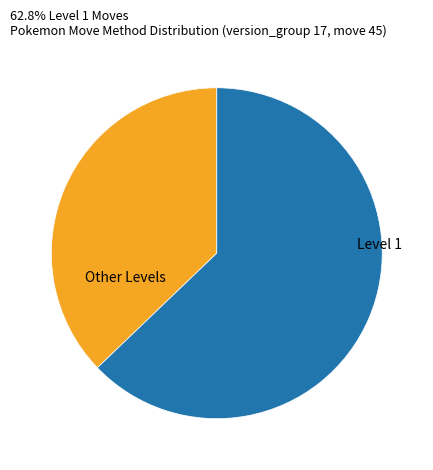

Is there any slice that represents more than half of the pie?

Yes